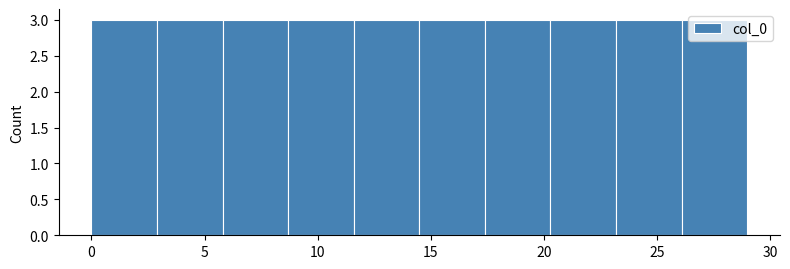

How tall is the bar that spans 17.4 to 20.3 on the x-axis? Neither the bar edges nor the heights are printed on the chart, so give them approximately, as read against the axes.

3